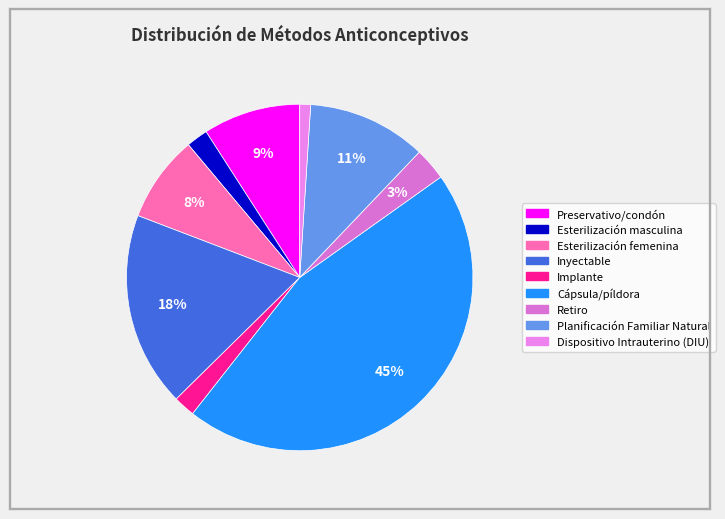

To the nearest percent, what is the combined percentage of Retiro and Inyectable?

21%